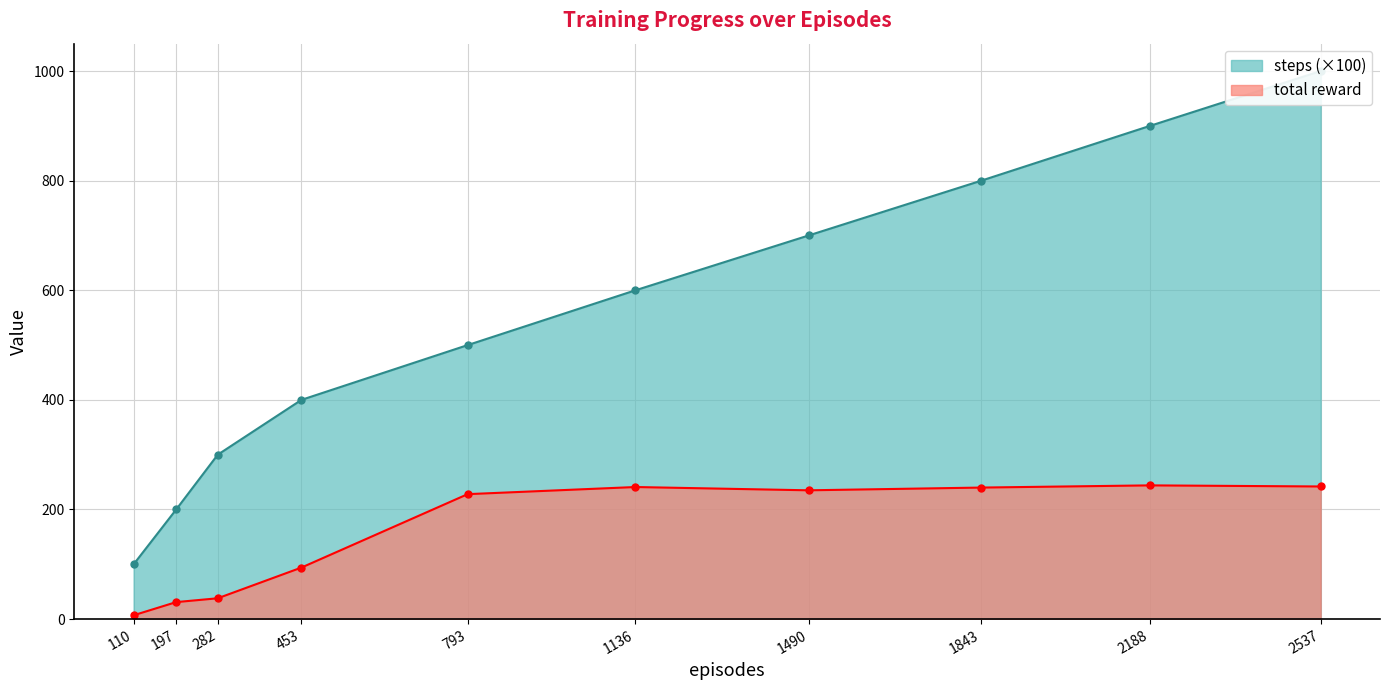

Reading left to right, what are all the values shown in this chart?

total reward: 110=7	197=31	282=38	453=94	793=228	1136=241	1490=235	1843=240	2188=244	2537=242
steps: 110=100	197=200	282=300	453=400	793=500	1136=600	1490=700	1843=800	2188=900	2537=1000